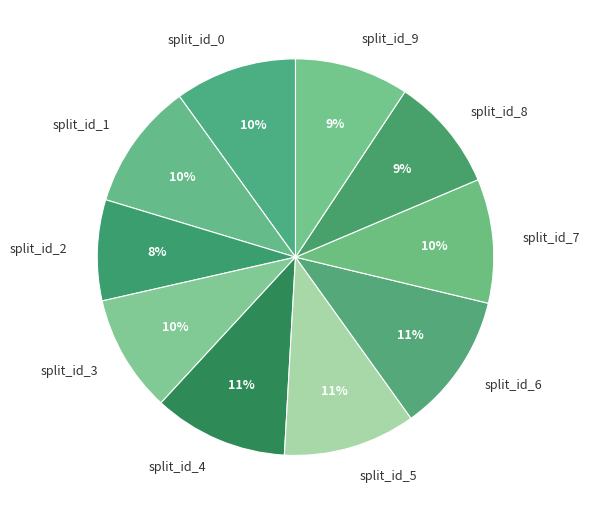

To the nearest percent, what is the difference between the split_id_5 and split_id_3 slice percentages?

1%